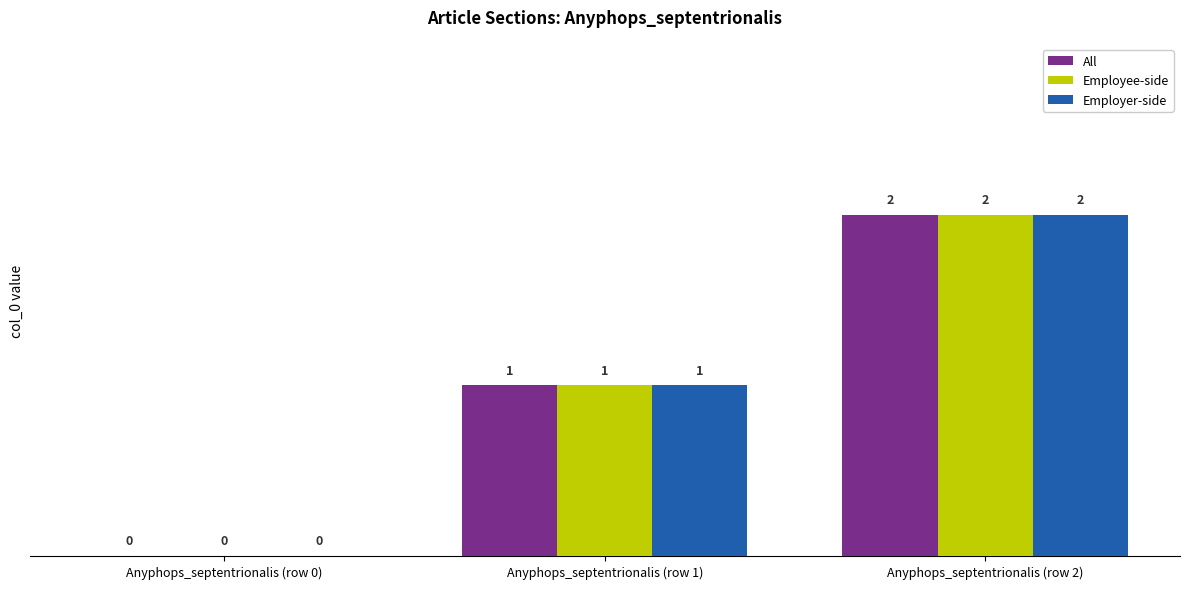

How many Employee-side values are between 0 and 2?

3